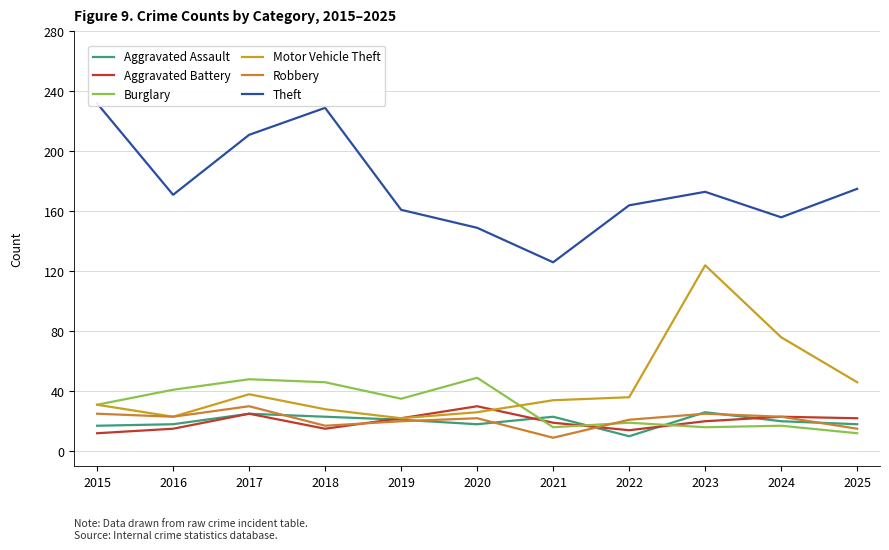

In Robbery, how many points are higher than both neighbors (excluding endpoints)?

3